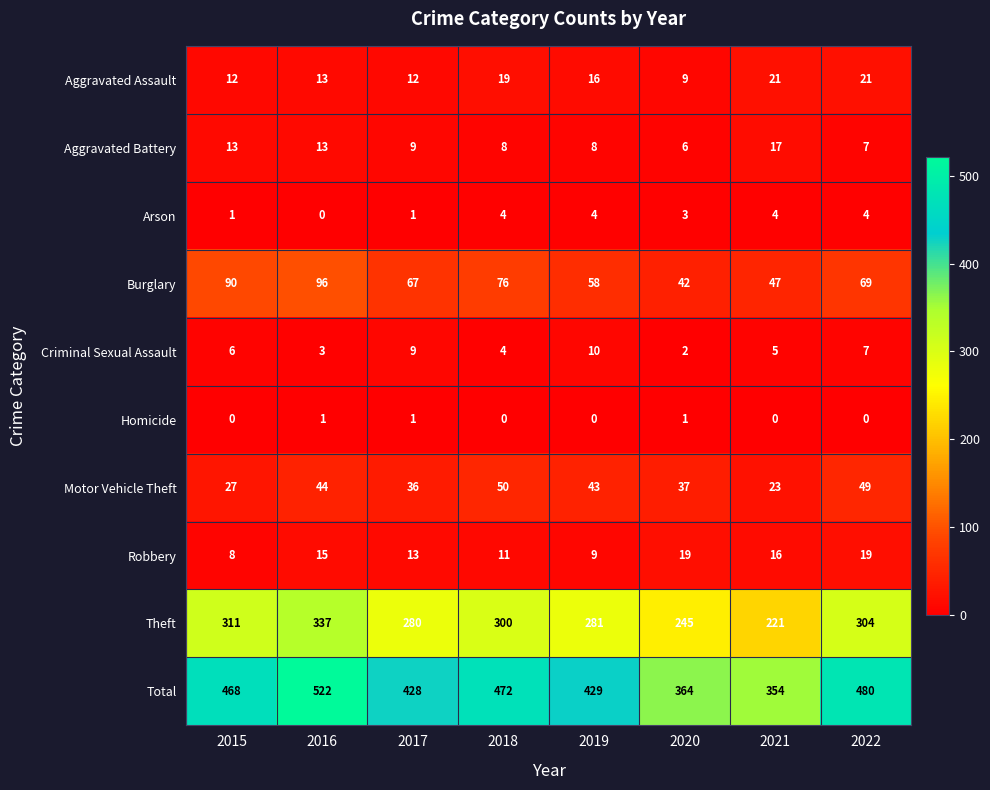

Between 2016 and 2020, which series saw the biggest shift?

Total